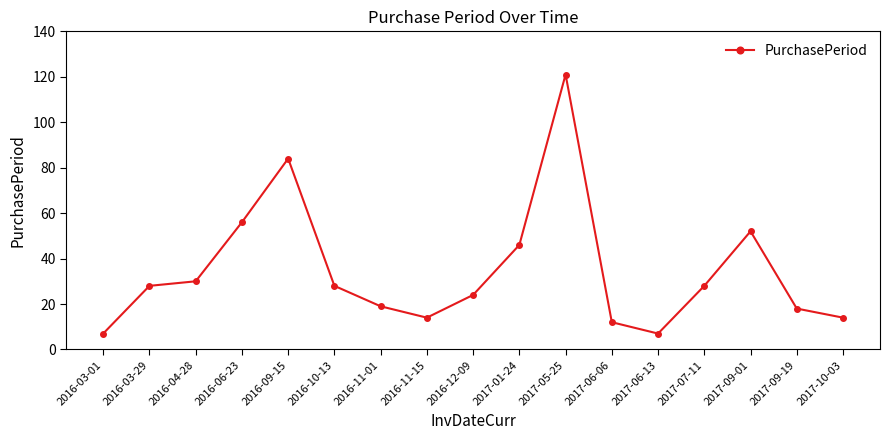

Which has a higher value, 2017-10-03 or 2016-09-15?

2016-09-15